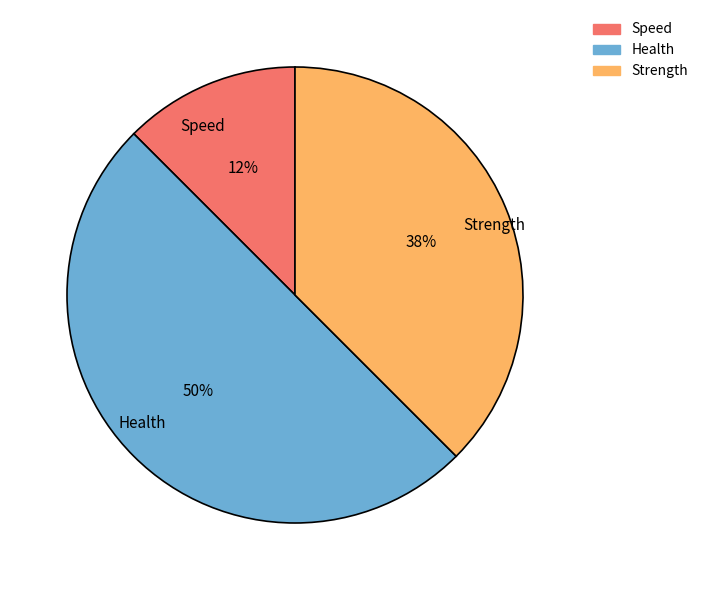

Does Speed account for over 50% of the chart?

No